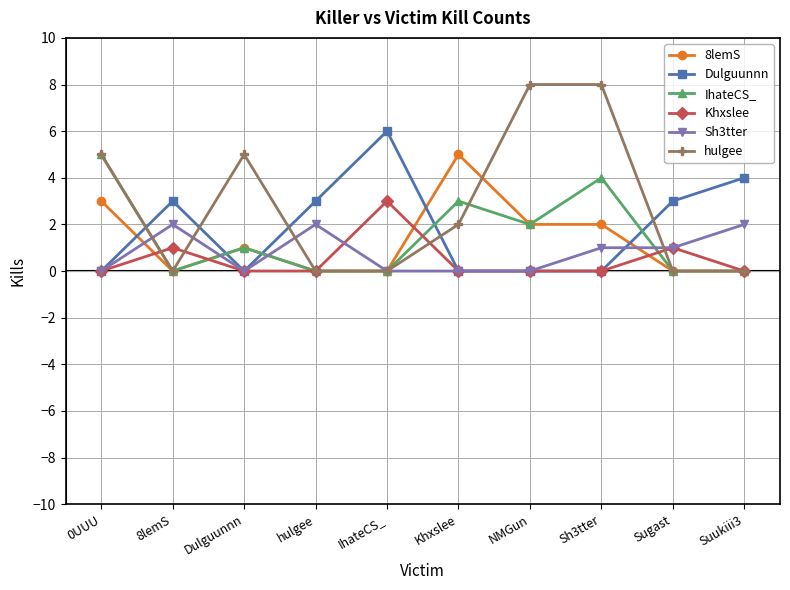

What is the difference between the maximum and minimum values in the 8lemS series?

5